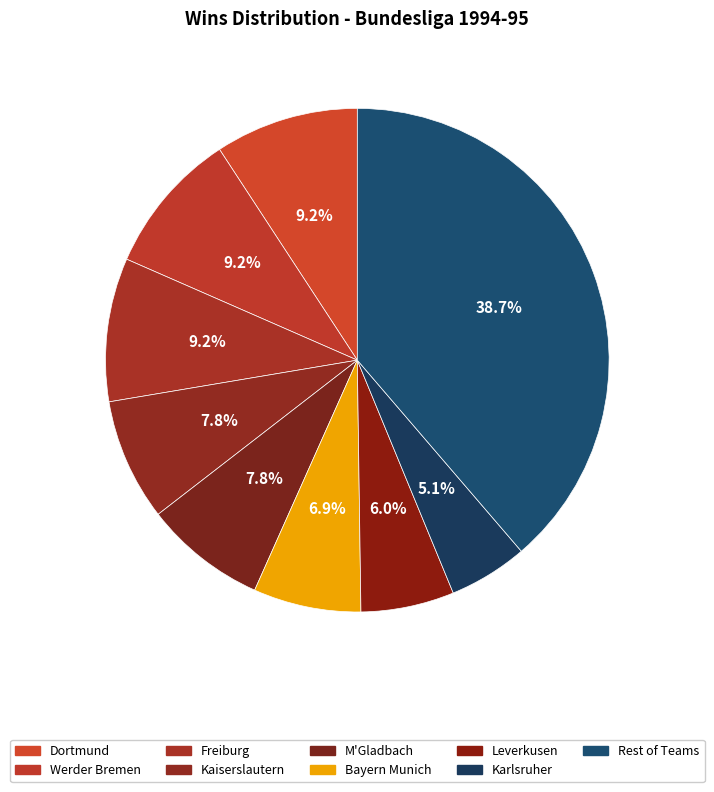

Which category has the smallest portion of the pie?

Karlsruher